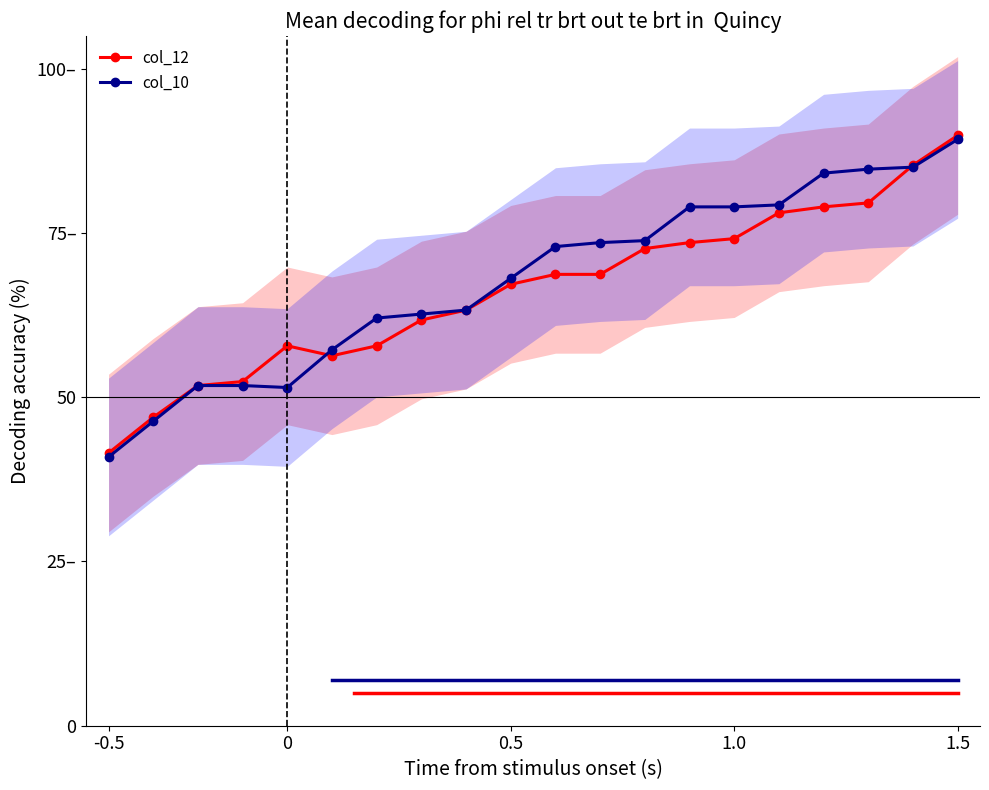

At how many categories does at least one series exceed 54?

16